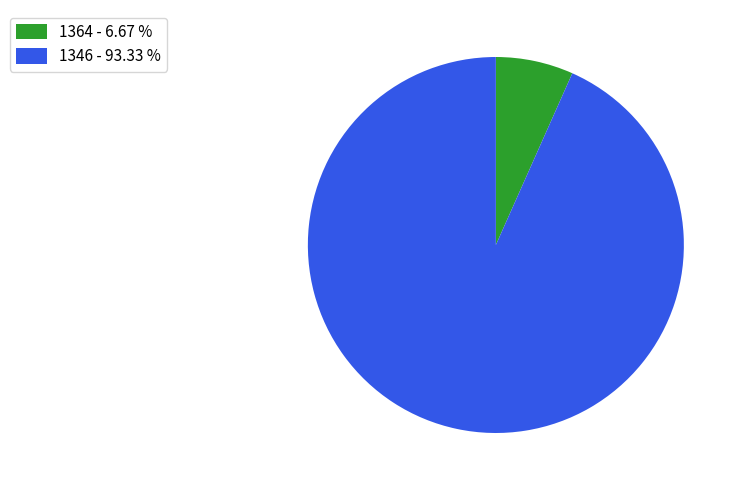

Does any single category account for the majority?

Yes